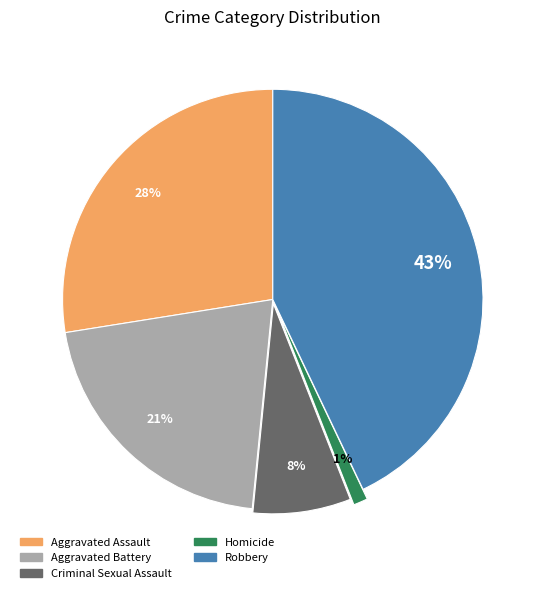

Between Robbery and Aggravated Assault, which is larger?

Robbery